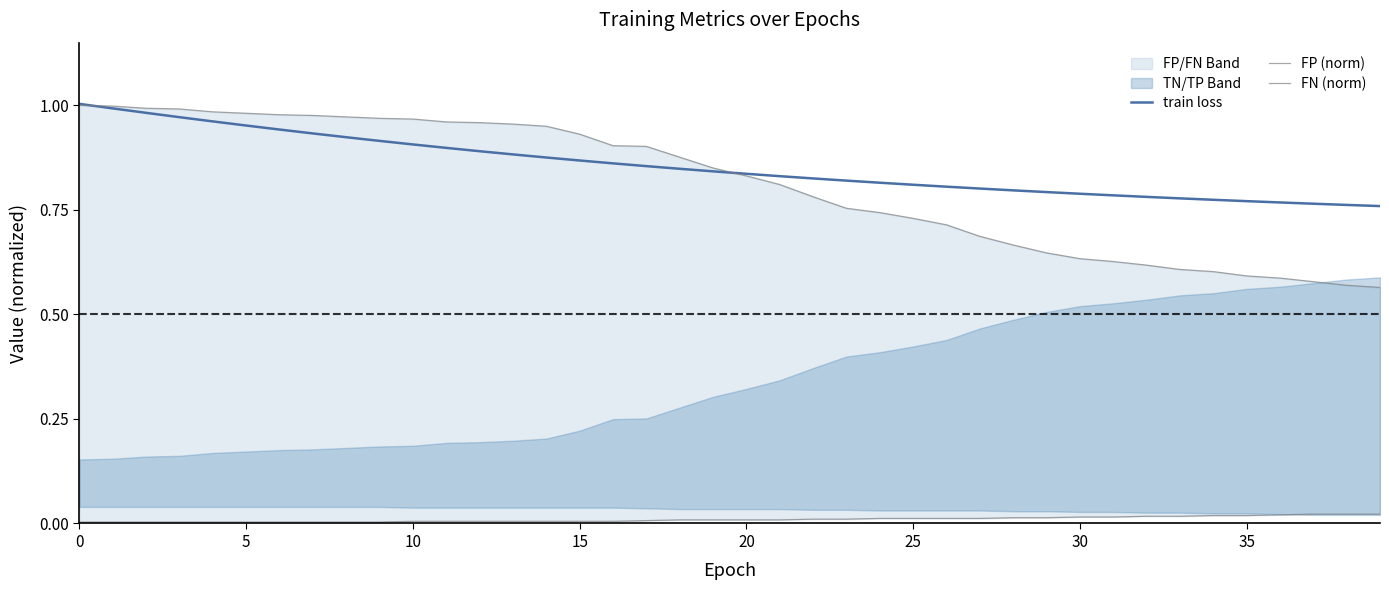

At how many categories does at least one series exceed 0?

40